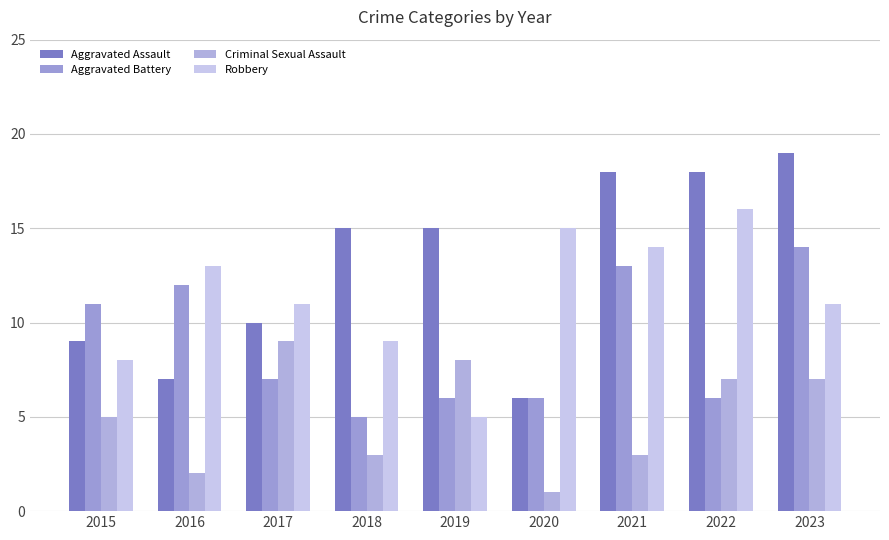

Which series has the largest total across all categories?

Aggravated Assault